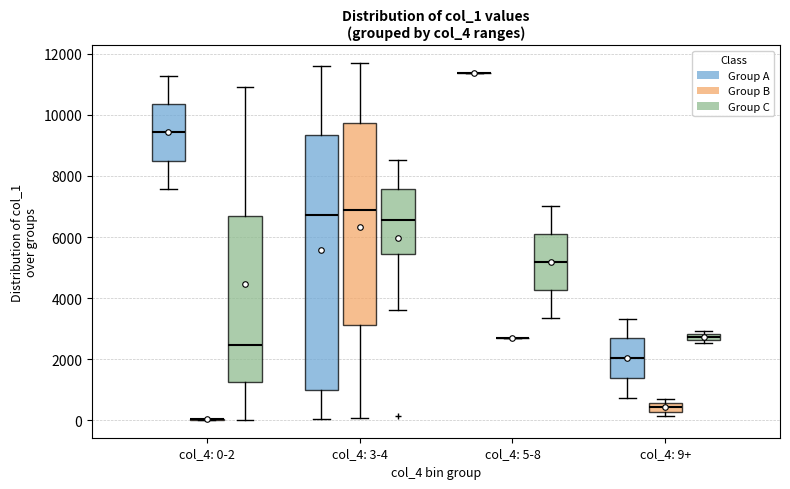

Where does the median line of the box for col_4: 3-4 (Group C) sit on the y-axis? The values are not printed on the chart, so give them approximately, as read against the axis.

6600